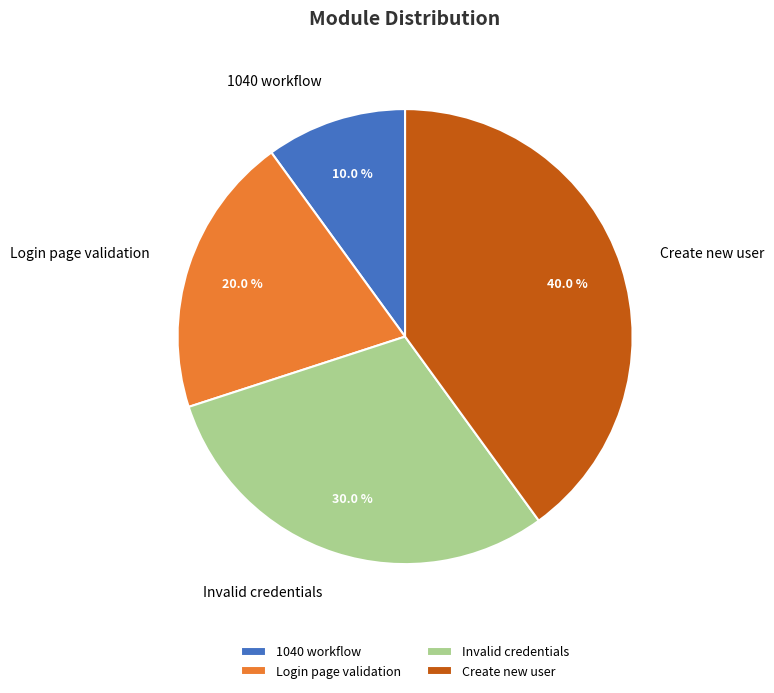

How many segments does this pie chart have?

4